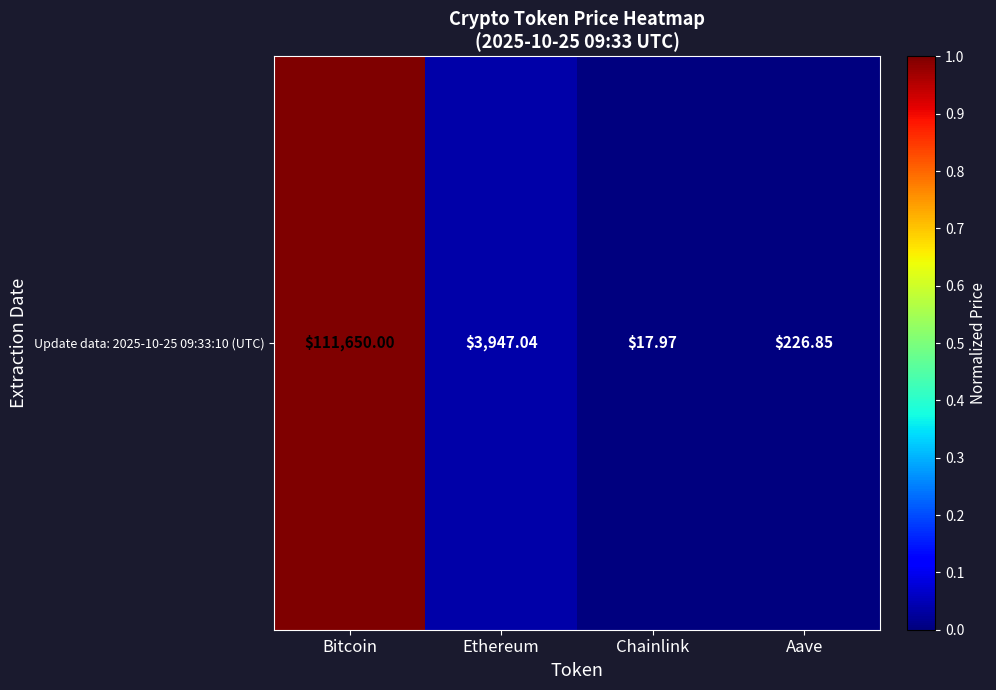

Reading left to right, transcribe all the data shown in this chart.

1.0	0.0	0.0	0.0